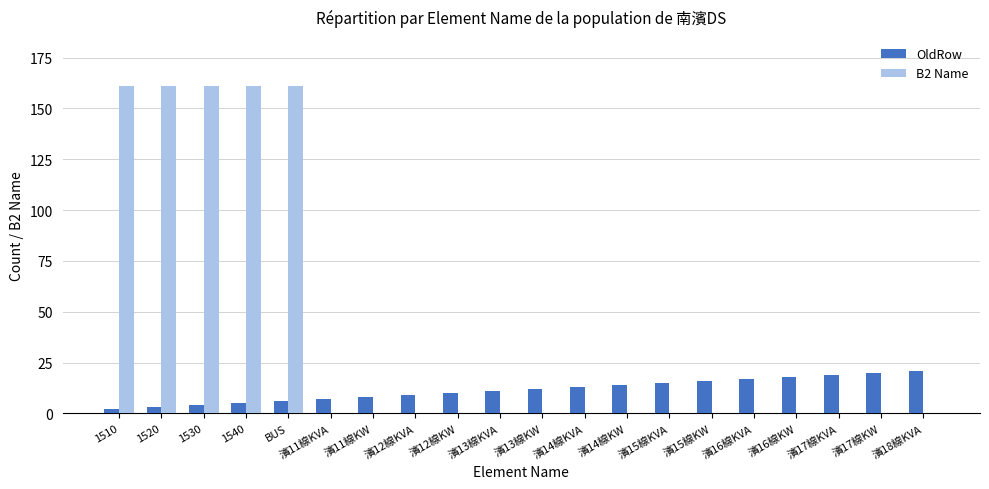

The value of OldRow at 濱14線KW is 14. True or false?

True